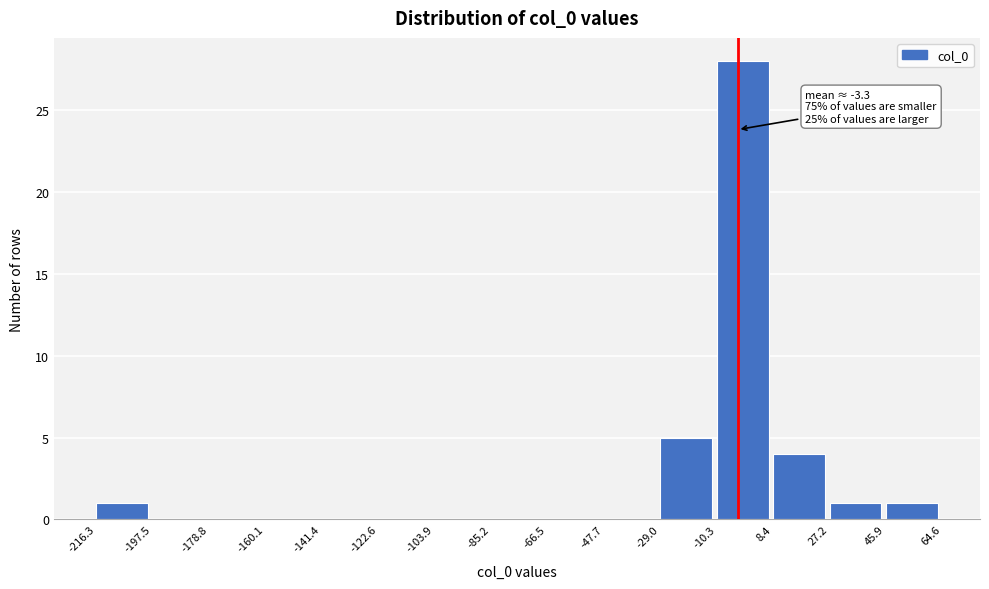

Over which range of the x-axis is the bar tallest?

-10.3 to 8.4